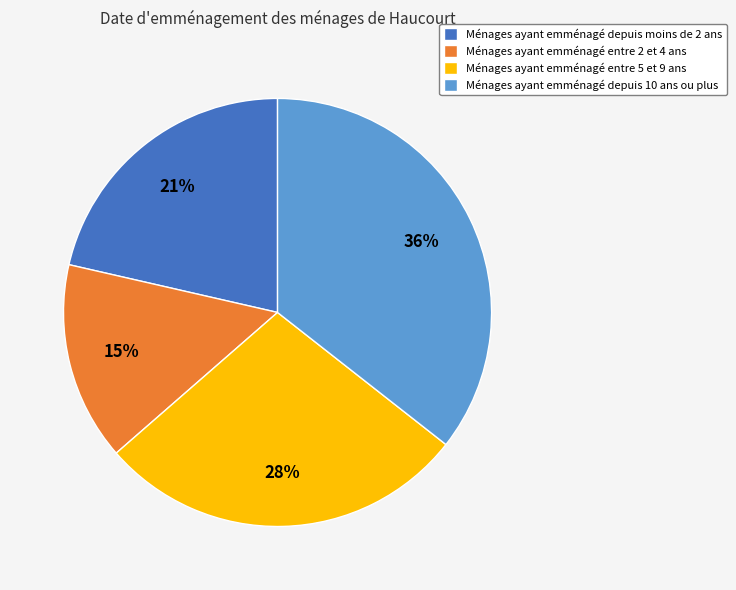

To the nearest percent, what portion does Ménages ayant emménagé entre 2 et 4 ans represent?

15%